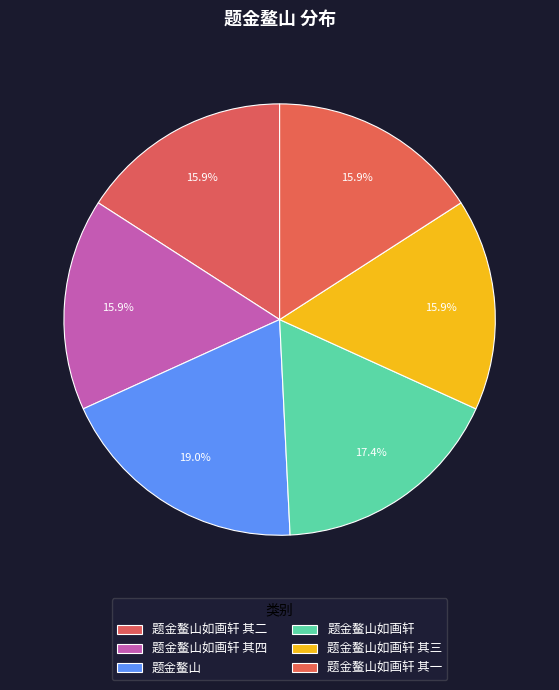

What percentage do 题金鳌山如画轩 其三 and 题金鳌山如画轩 其四 together represent?

31.8%